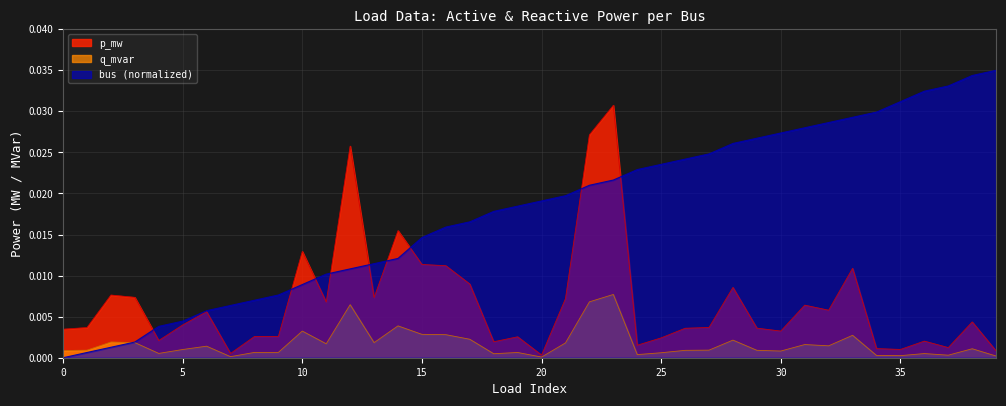

Is the value of bus at 20 greater than the value of p_mw at 29?

Yes